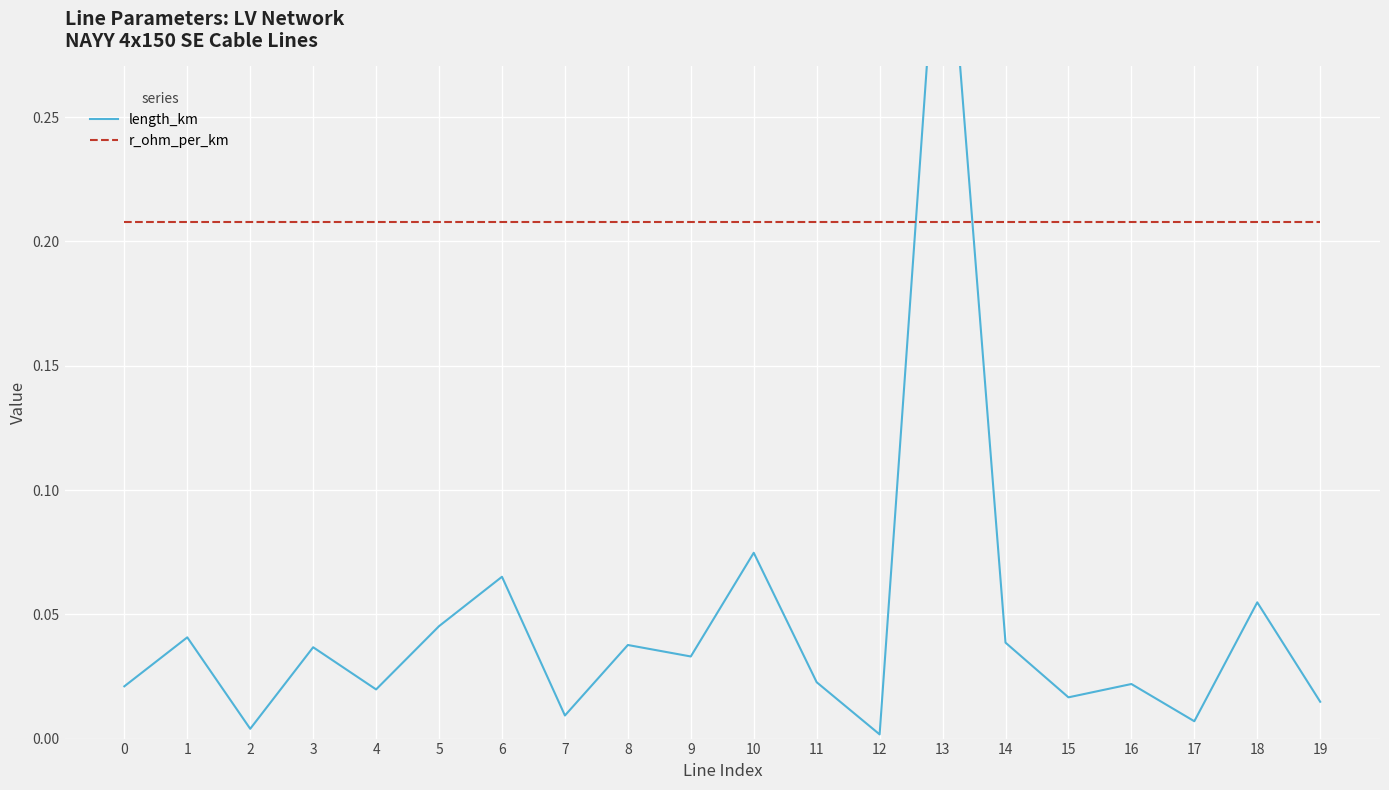

Which series has the largest total across all categories?

r_ohm_per_km